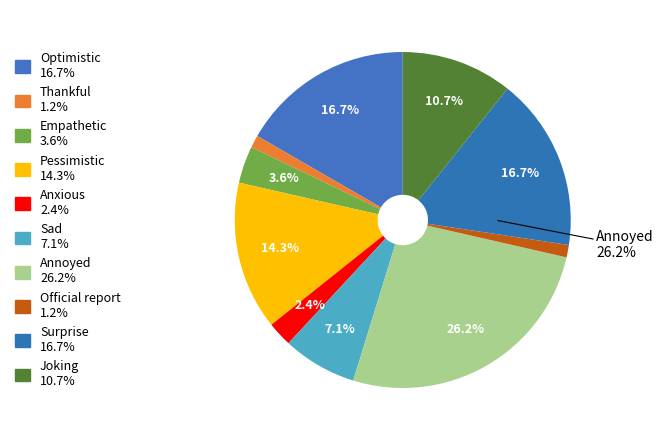

To the nearest percent, what percentage of the pie is Official report?

1%